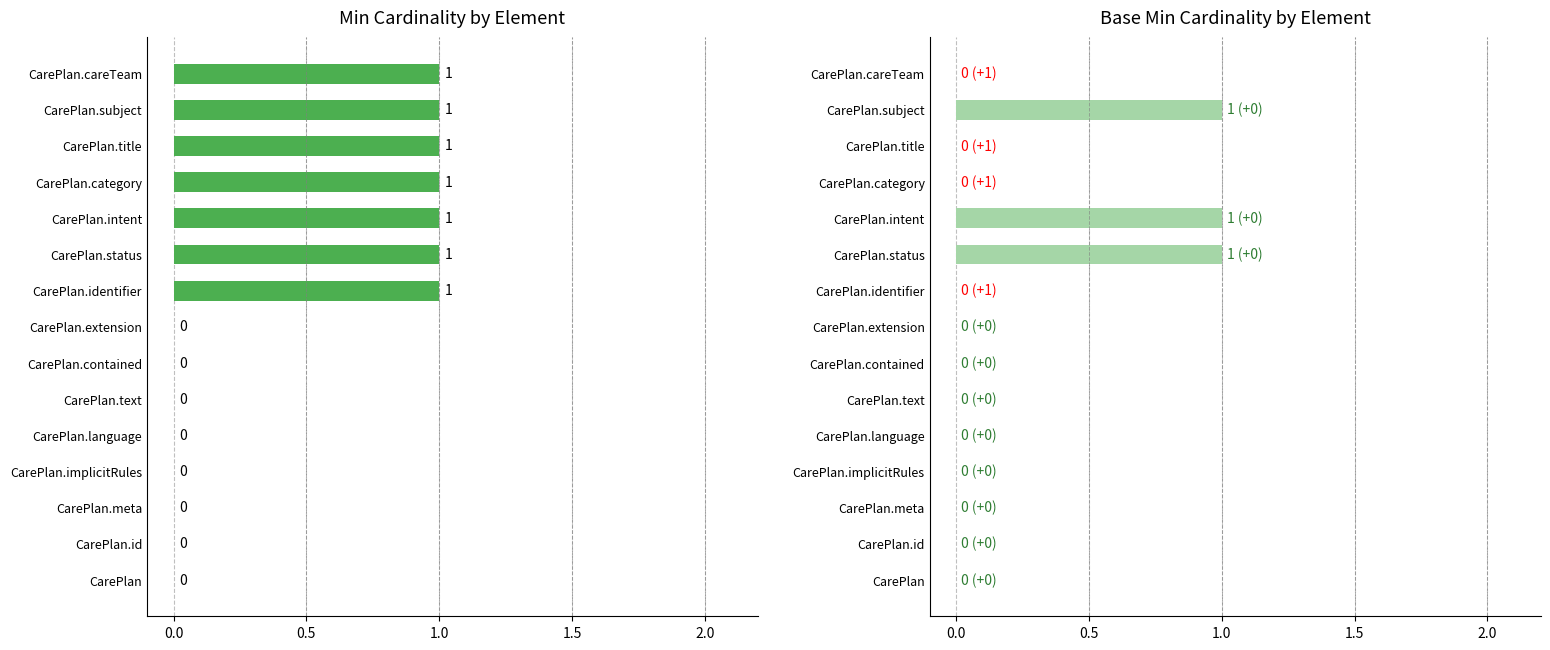

True or false: Min has a value of 1 at CarePlan.category.

True